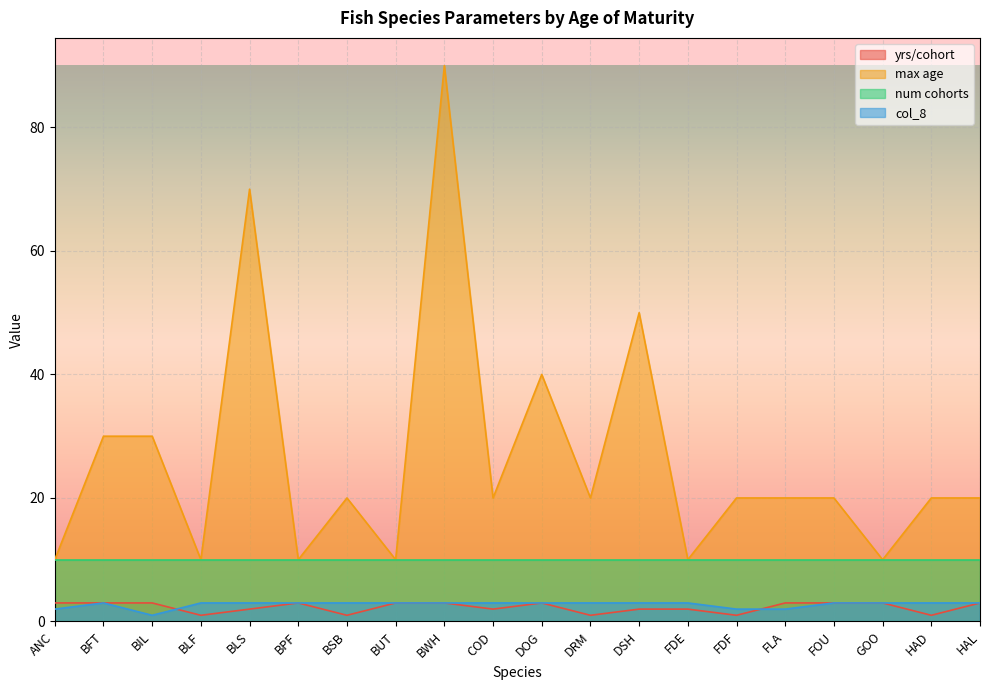

What is the average value of the yrs/cohort series?

2